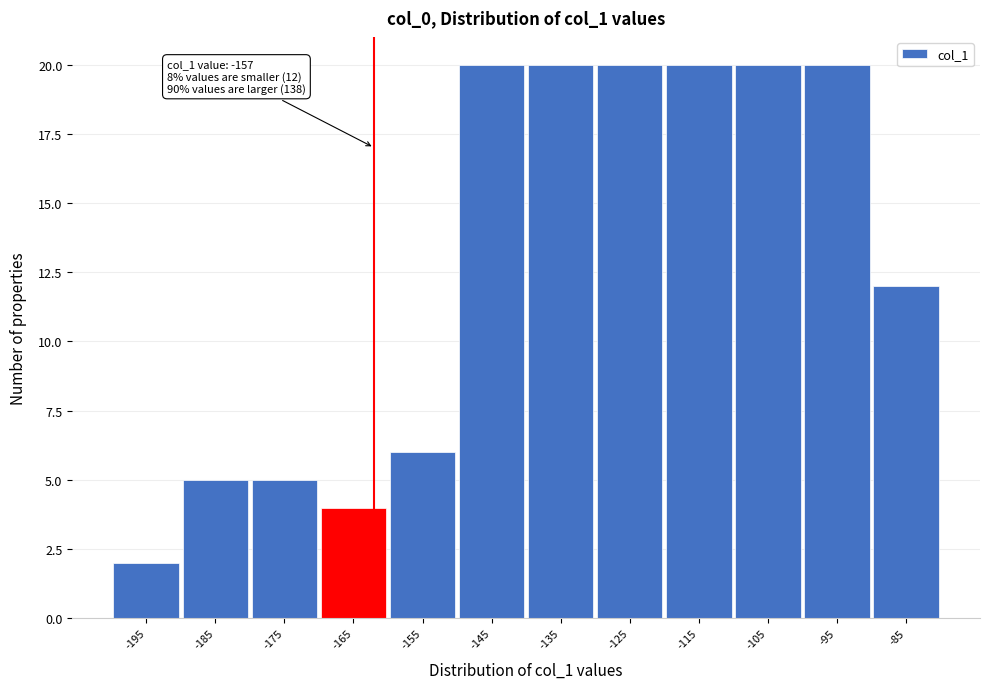

Reading left to right, list all the values displayed in this chart.

-195=2	-185=5	-175=5	-165=4	-155=6	-145=20	-135=20	-125=20	-115=20	-105=20	-95=20	-85=12